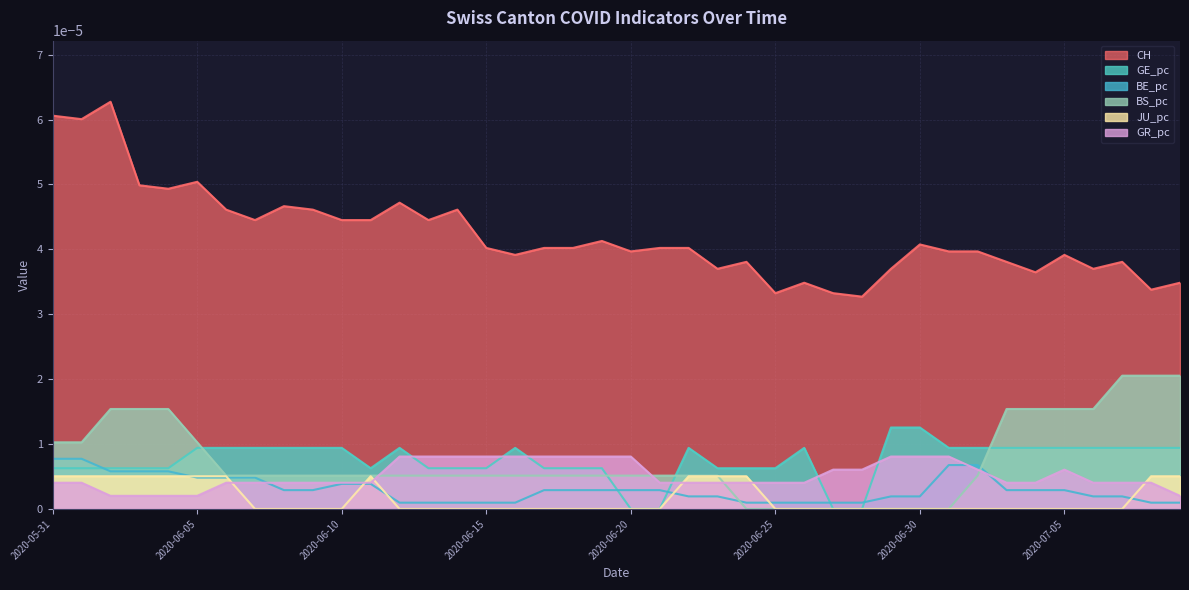

Which category has the highest value in the BE_pc series?

2020-05-31